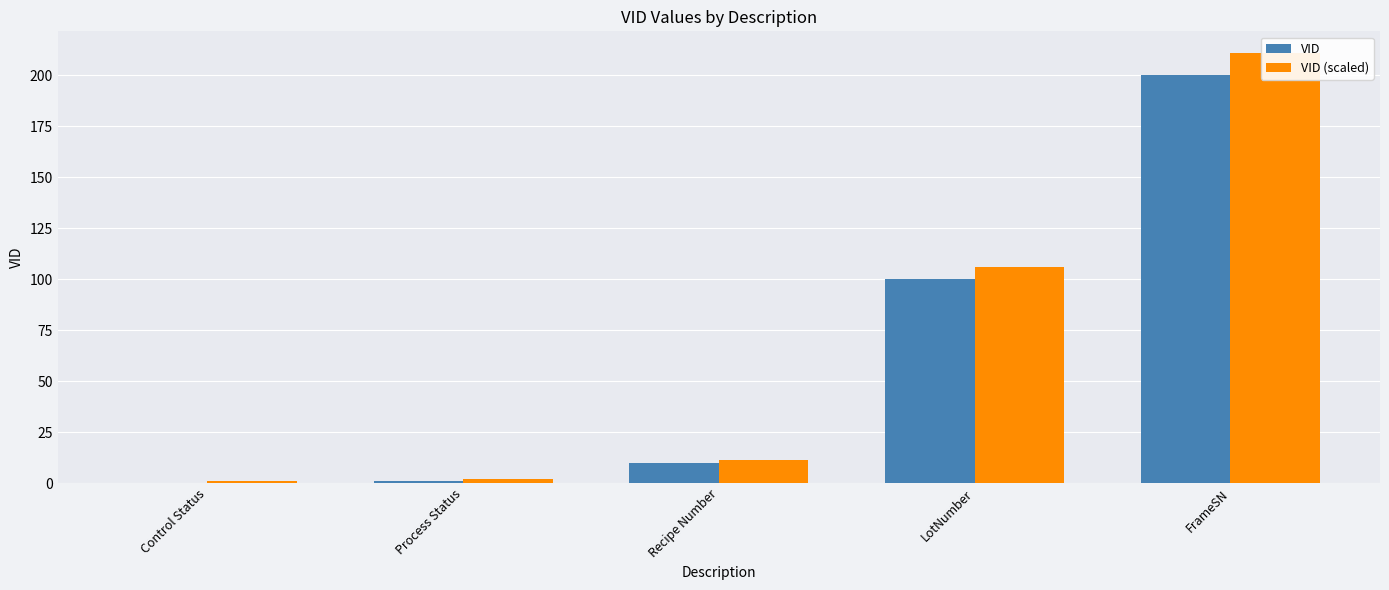

What value does the VID (scaled) series have at Control Status?

1.0